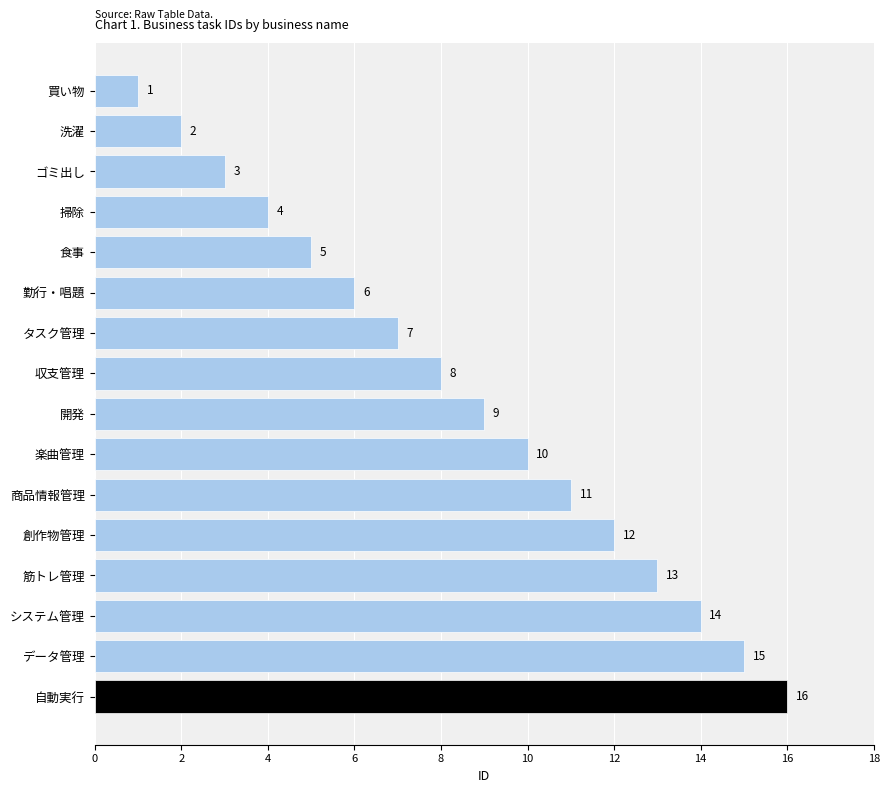

How many data points does each series have?

16